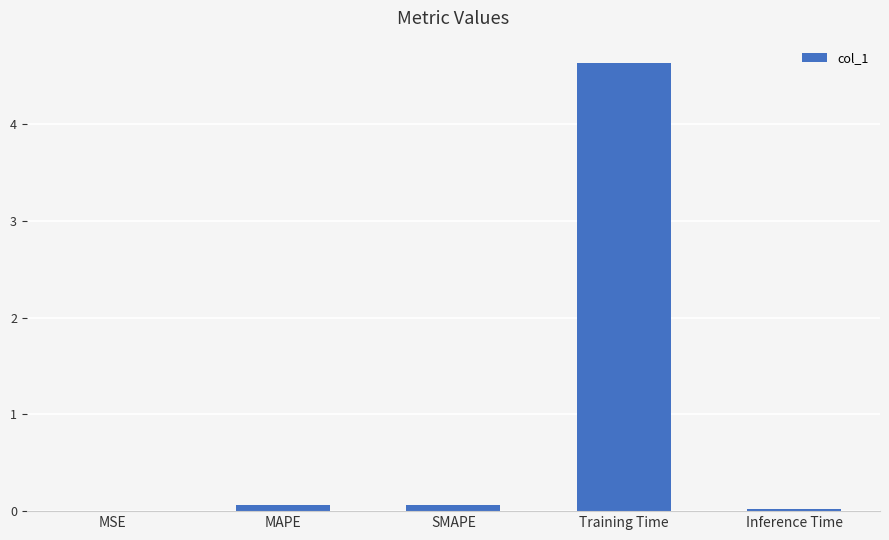

The value at Inference Time is 0.0. True or false?

True